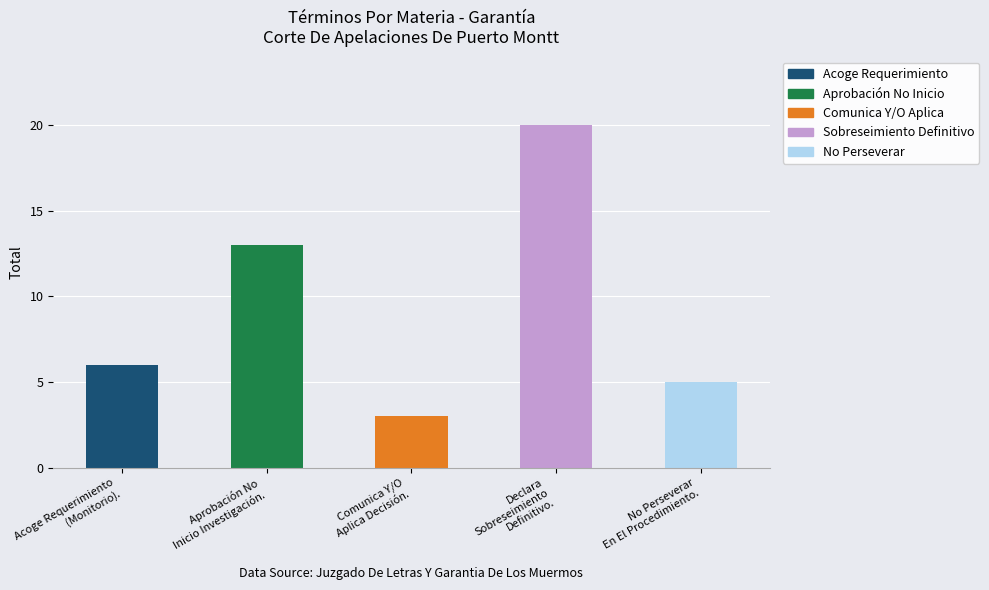

At which label is the value closest to 11?

Aprobación No
Inicio Investigación.